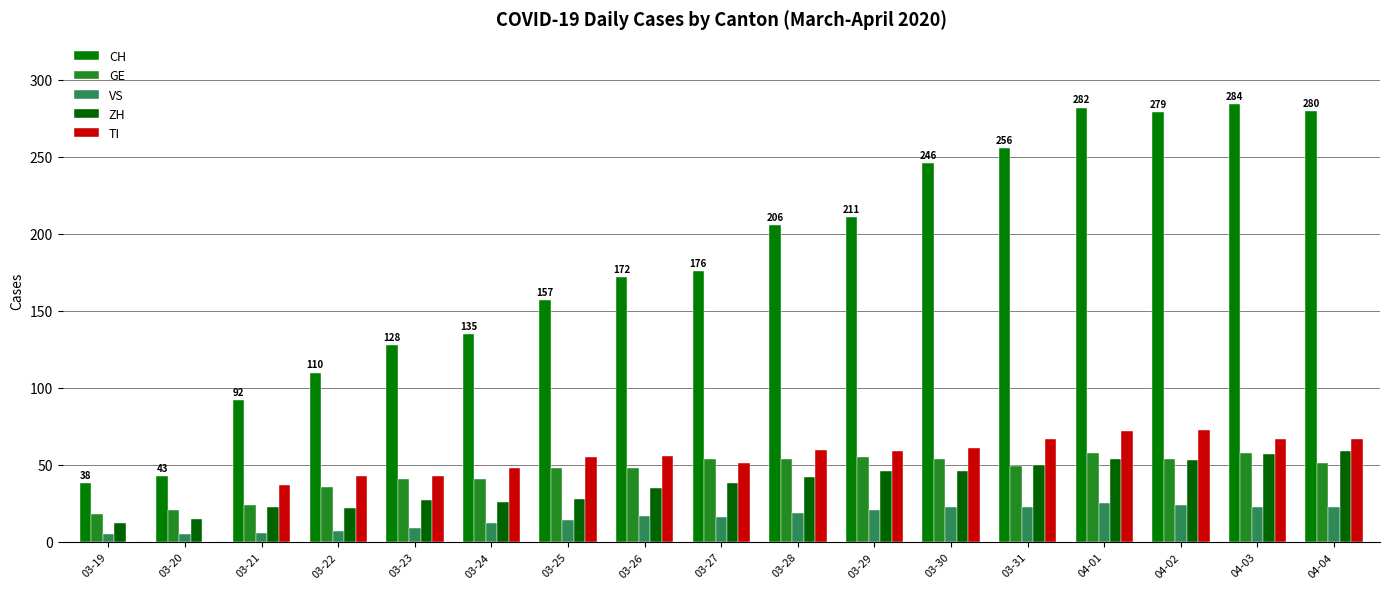

Which series changed the most between 03-30 and 04-04?

CH